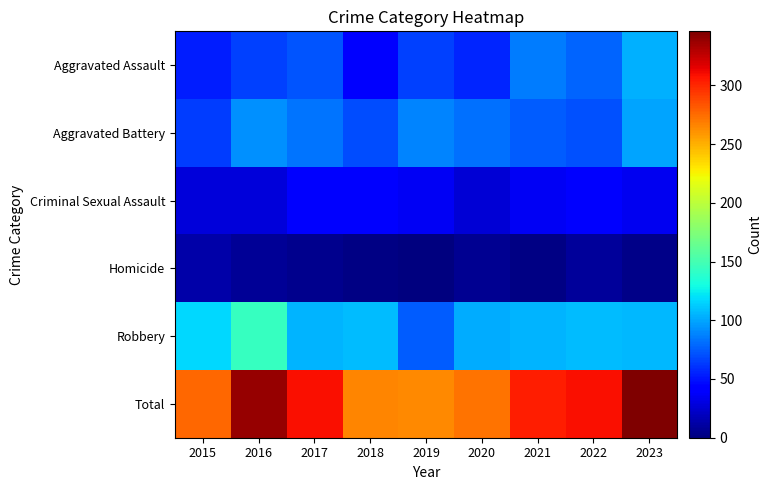

How many data points does each series have?

9